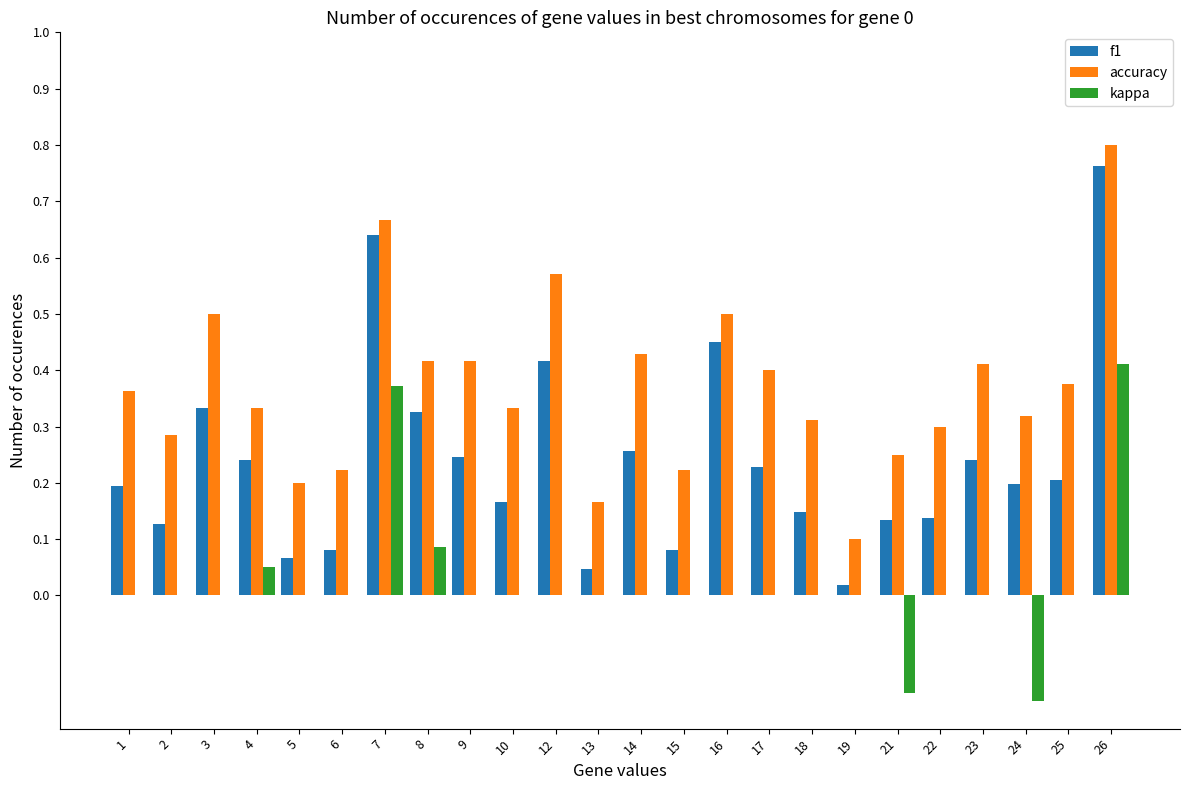

True or false: f1 has a value of 0.3 at 7.

False